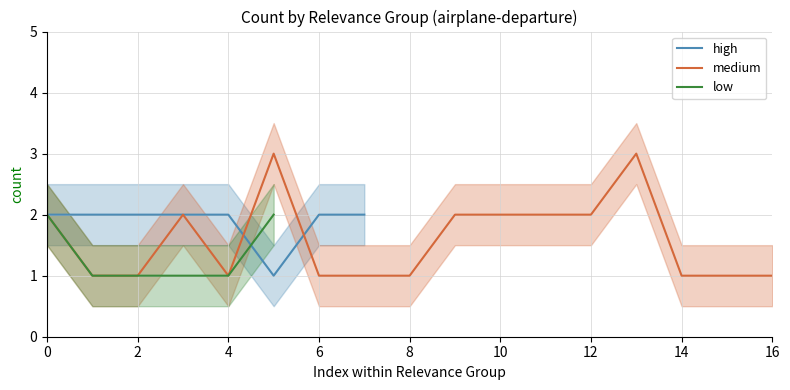

Is it true that medium equals 0 at 2?

False